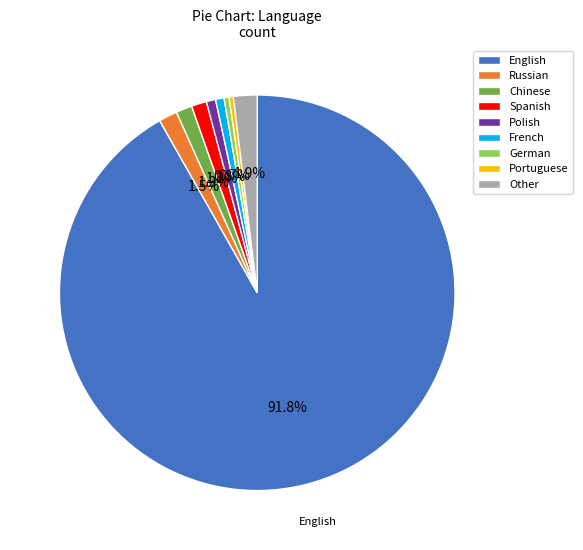

True or false: Other accounts for 2% of the total.

True